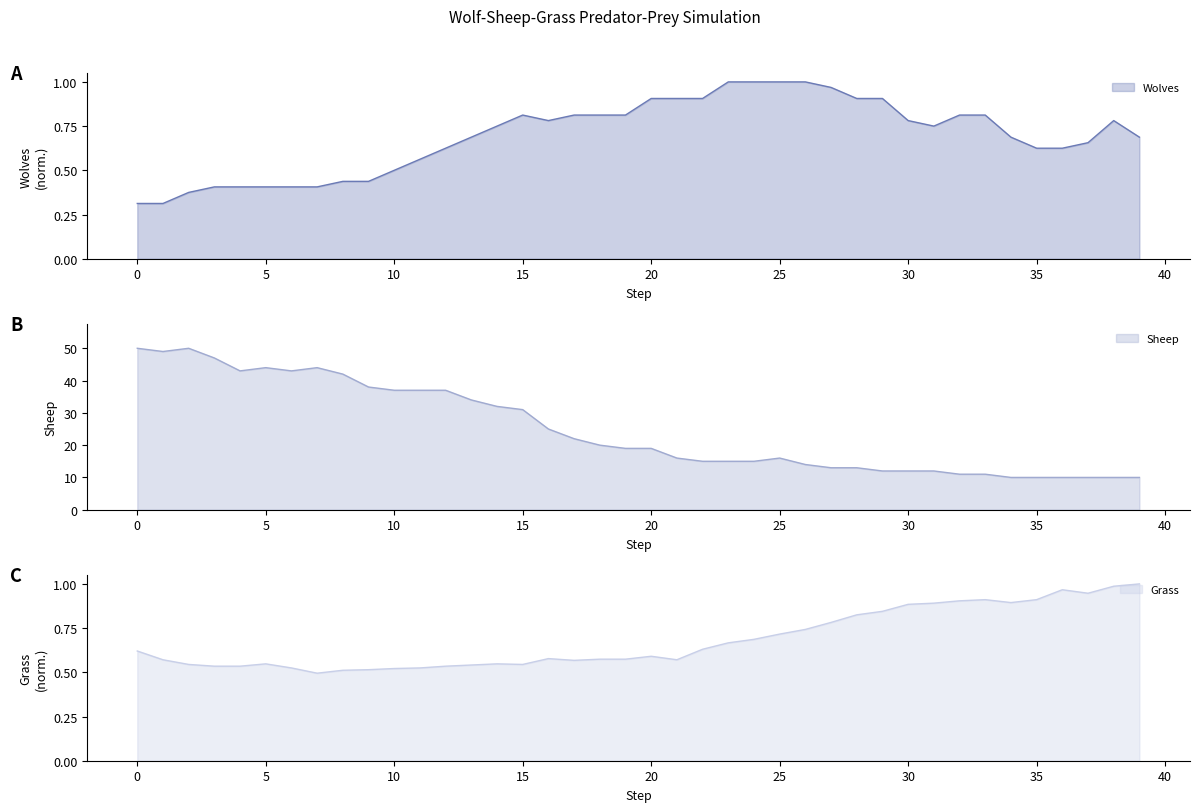

True or false: Grass and Sheep intersect in this chart.

False